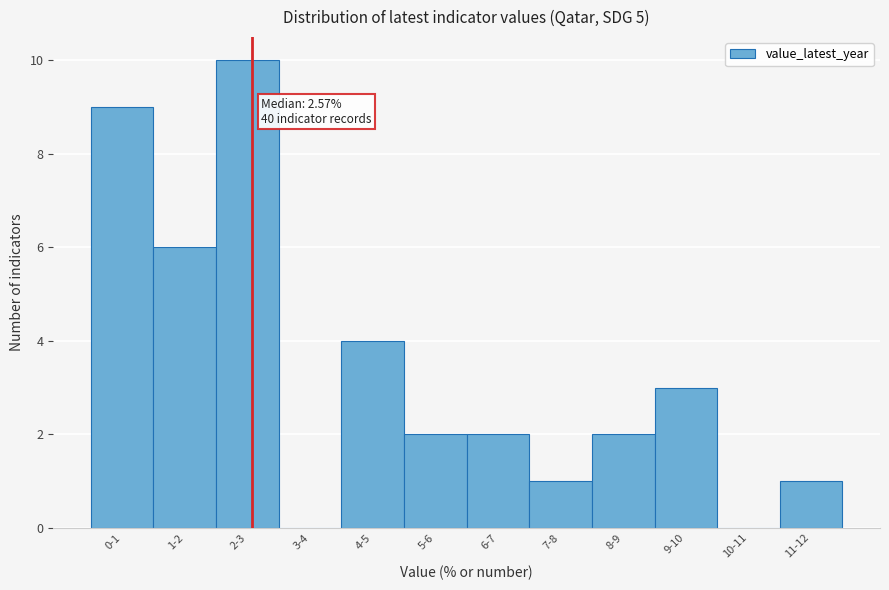

Reading left to right, extract all data points from this chart.

0-1=9	1-2=6	2-3=10	3-4=0	4-5=4	5-6=2	6-7=2	7-8=1	8-9=2	9-10=3	10-11=0	11-12=1